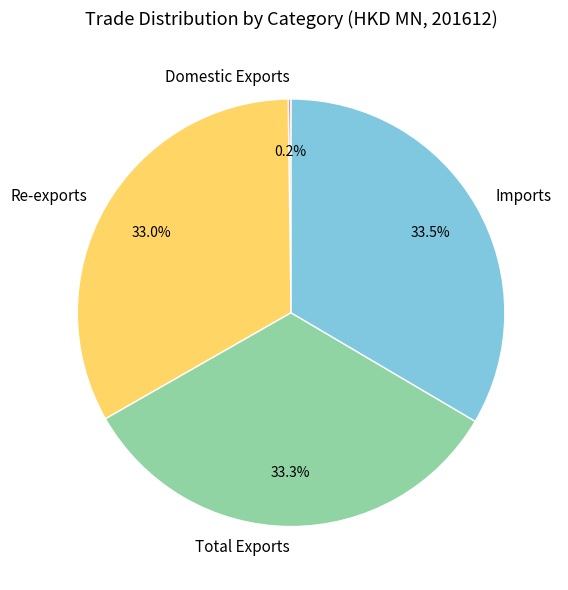

What percentage is the Re-exports slice, to the nearest percent?

33%